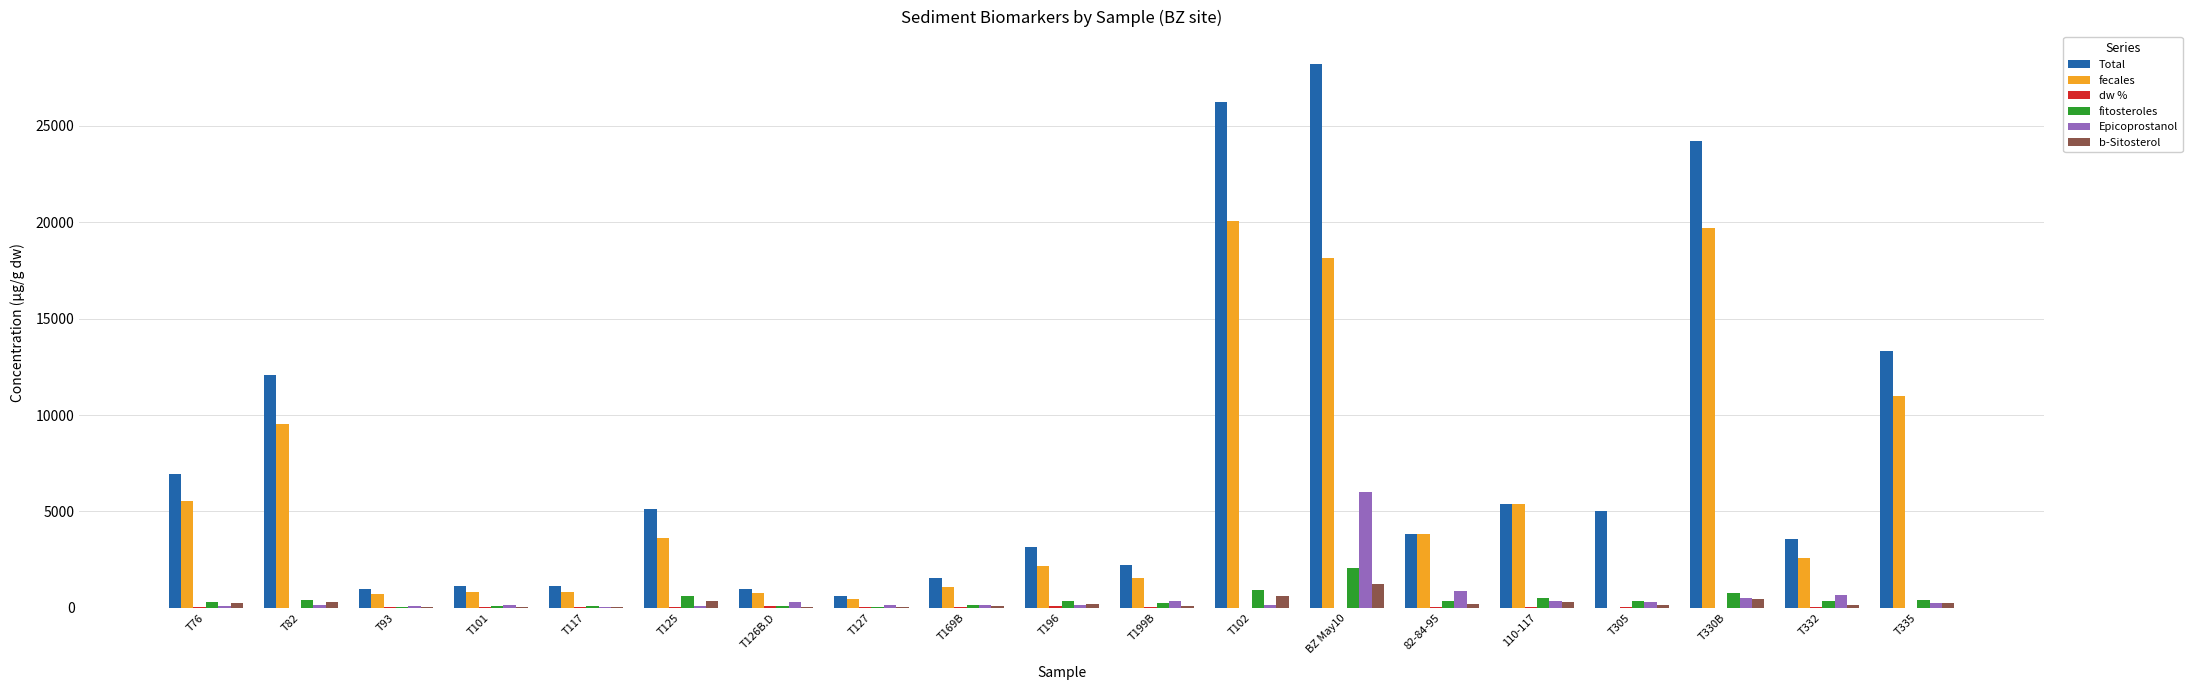

What is the sum of all Epicoprostanol values?

10836.8